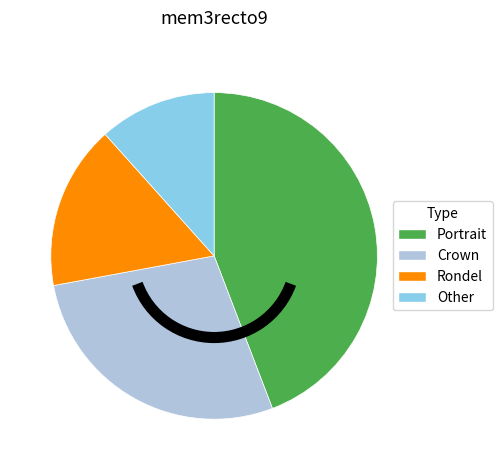

Combined, do Portrait and Rondel account for over 50%?

Yes